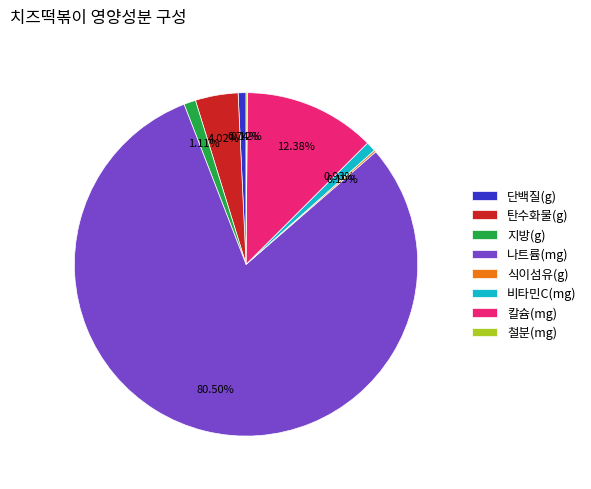

Do 탄수화물(g) and 비타민C(mg) together represent more than half of the pie?

No